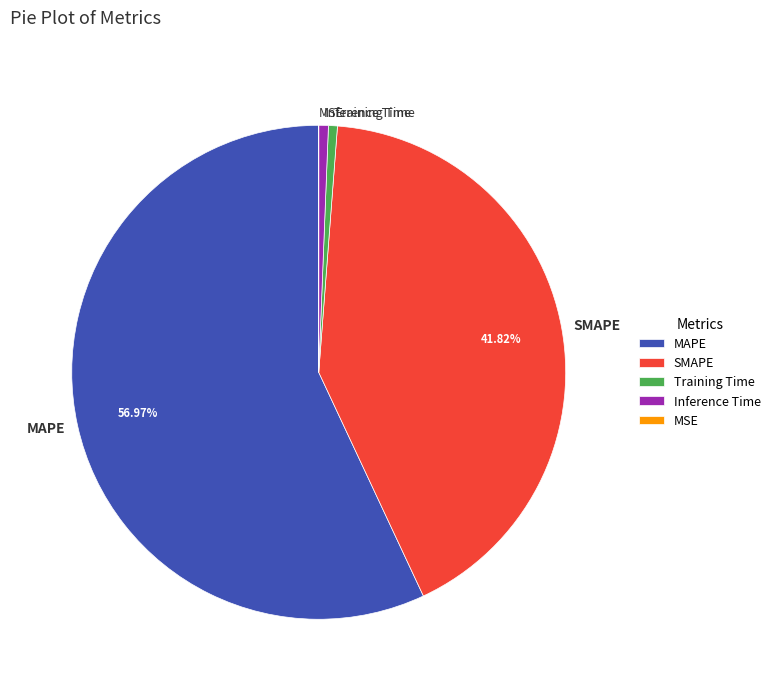

To the nearest percent, what is the average slice percentage?

20%